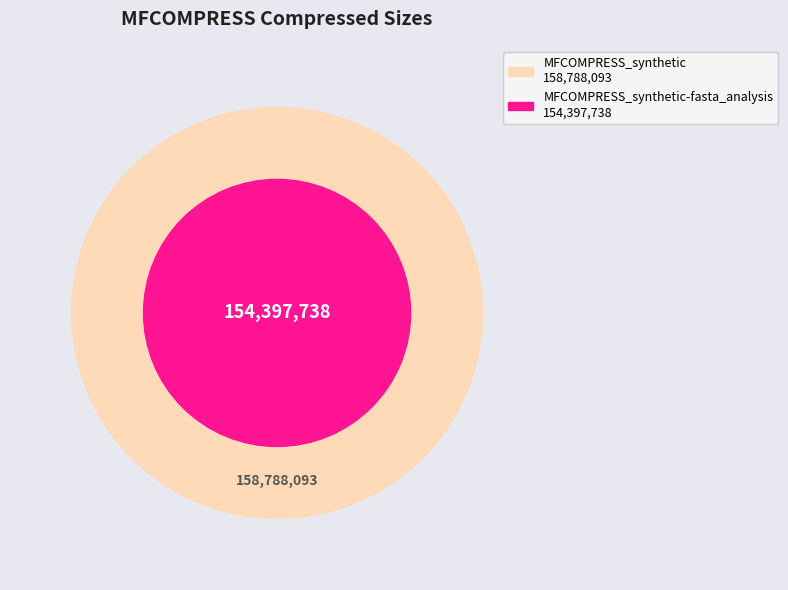

What is the smallest slice in the pie chart?

MFCOMPRESS_synthetic-fasta_analysis